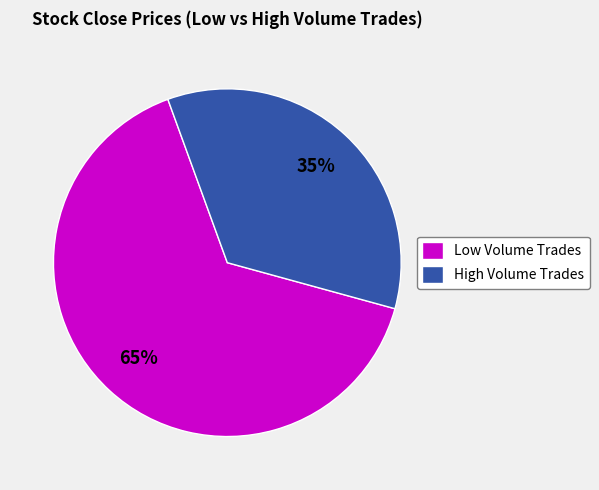

Which has a higher value, High Volume Trades or Low Volume Trades?

Low Volume Trades